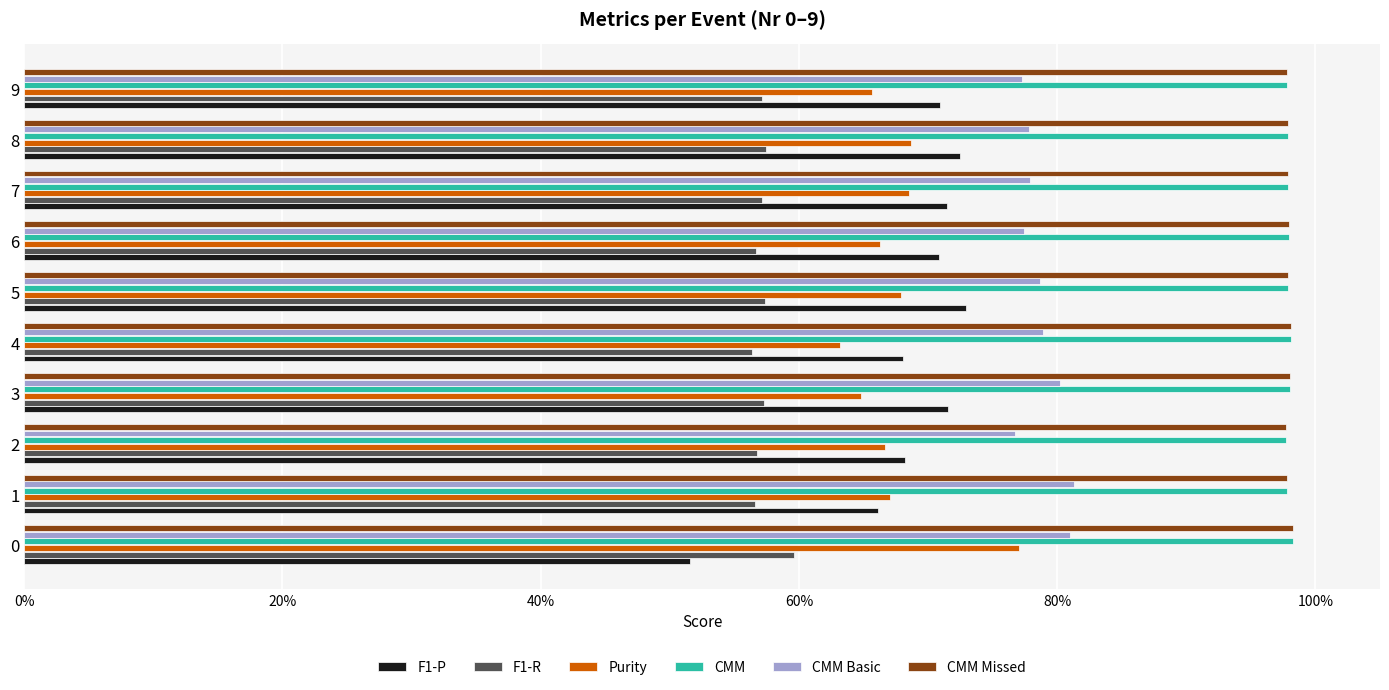

What are all the series names shown in the legend?

F1-P, F1-R, Purity, CMM, CMM Basic, CMM Missed